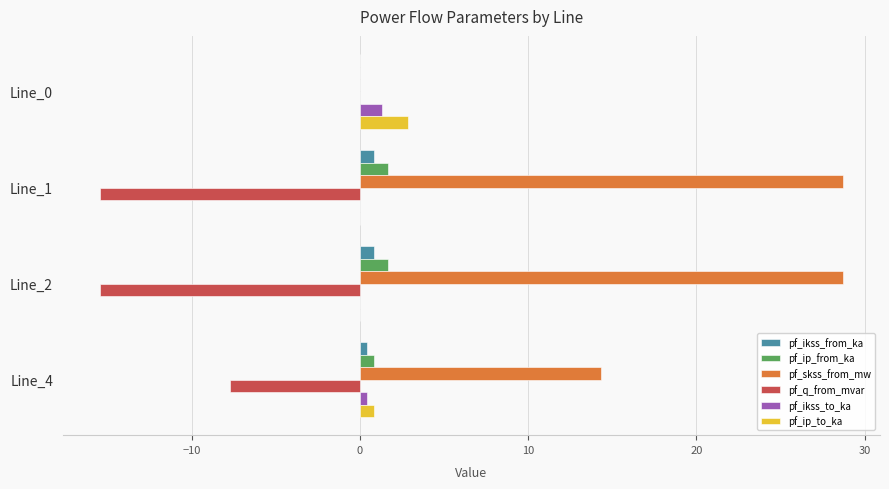

How many distinct data groups are displayed?

6